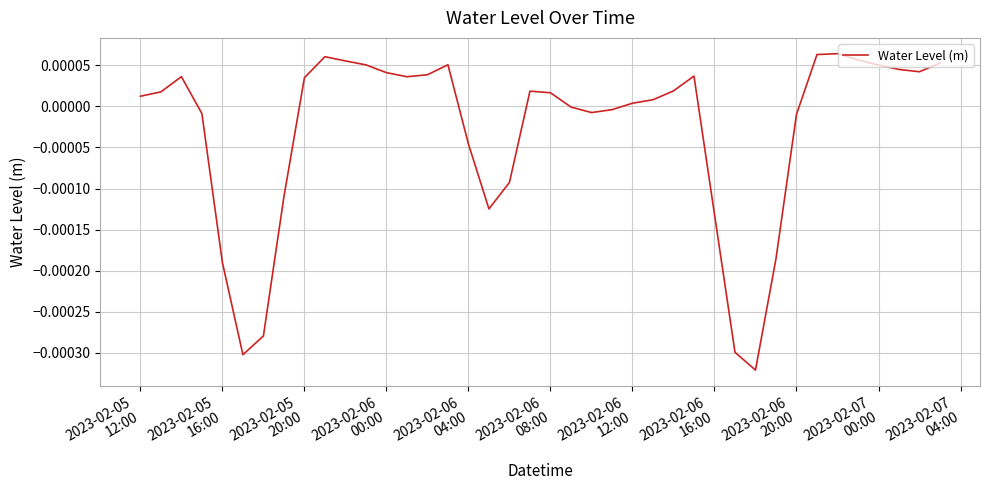

How many lines are shown in the chart?

1